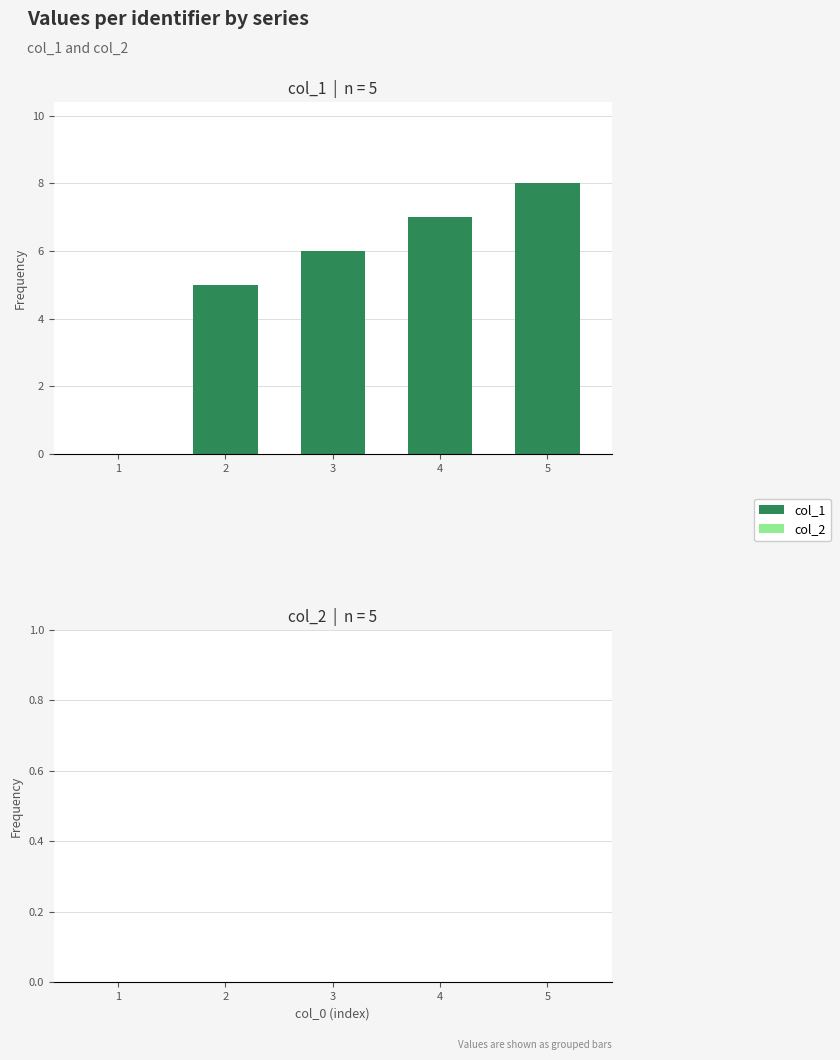

What is the greatest value displayed?

8